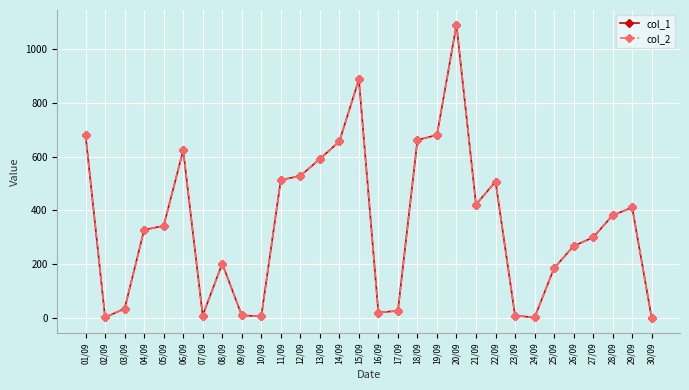

Reading right to left, extract all data points from this chart.

col_1: 0	411	382	300	268	186	3	10	507	422	1089	680	661	28	21	886	656	591	528	513	7	11	203	10	623	343	328	36	3	679
col_2: 0	411	382	300	268	186	3	10	507	422	1089	680	661	28	21	886	656	591	528	513	7	11	203	10	623	343	328	36	3	679